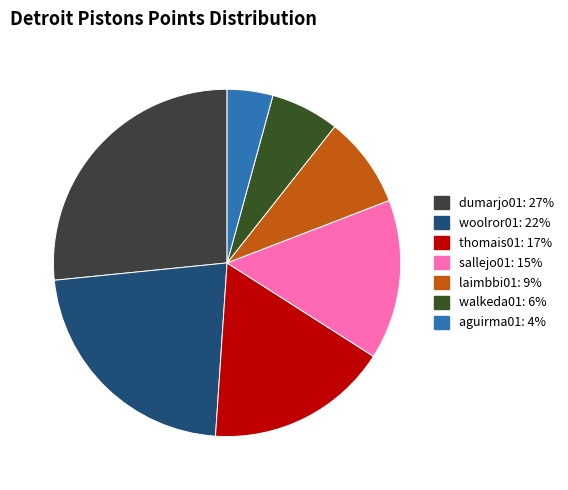

Count the number of slices in the pie.

7